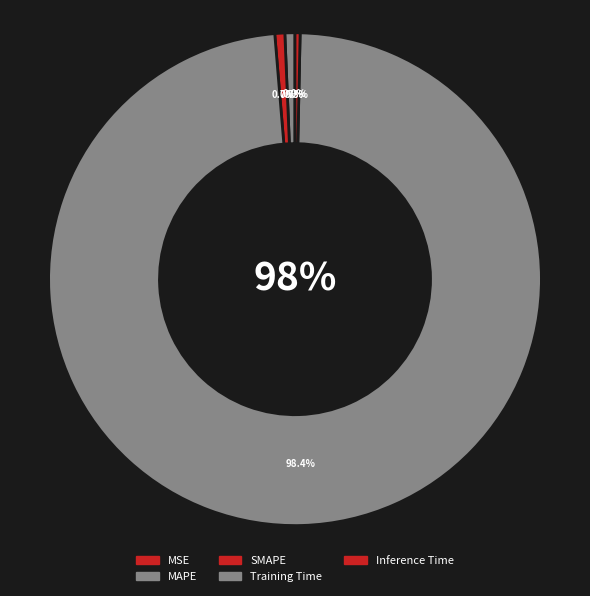

To the nearest percent, what percentage of the pie is Training Time?

98%